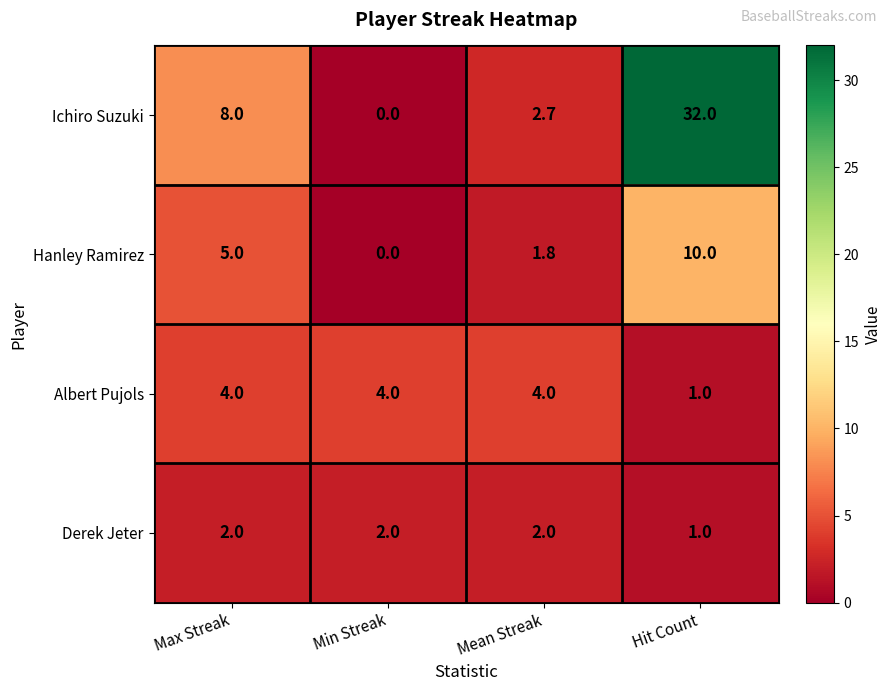

Which series has the largest total across all categories?

Ichiro Suzuki